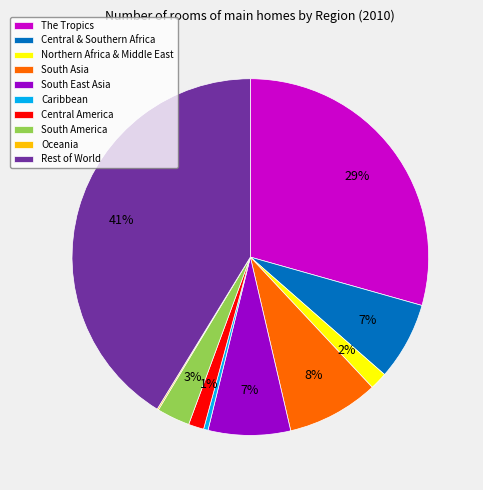

Is the sum of South America and Northern Africa & Middle East greater than half?

No